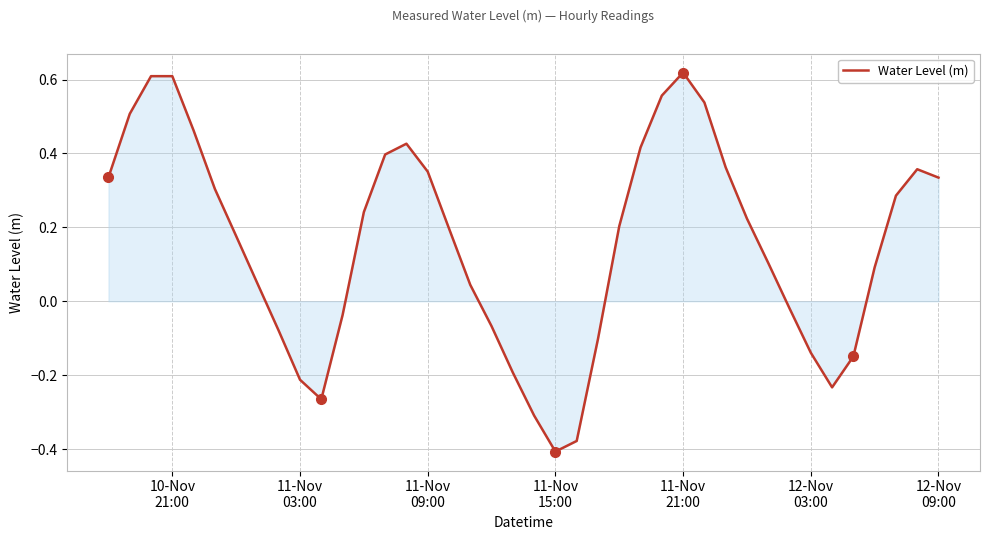

Which category has the highest value across all series?

11-Nov
21:00